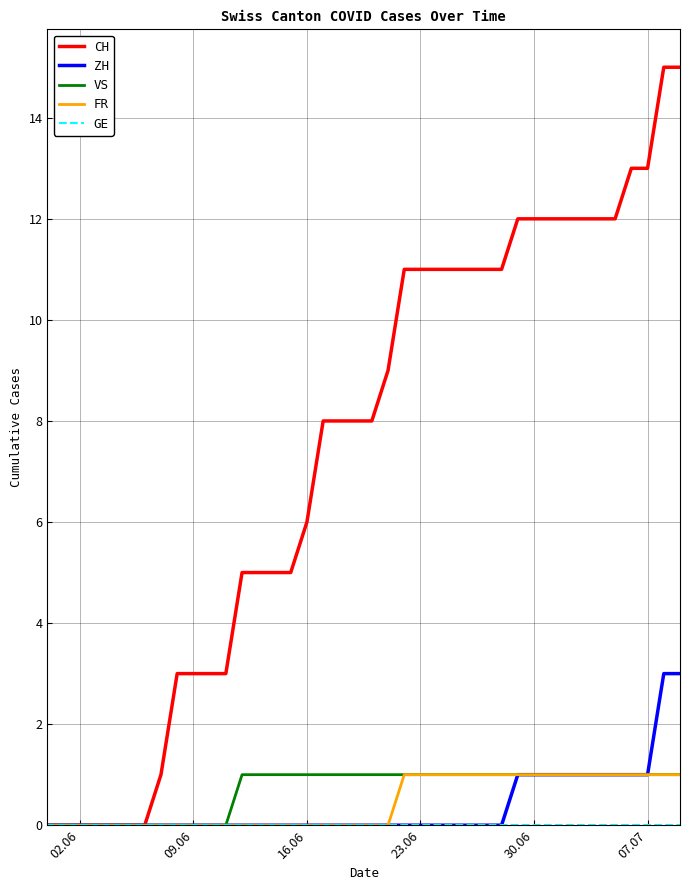

Which series has the largest range (max minus min)?

CH